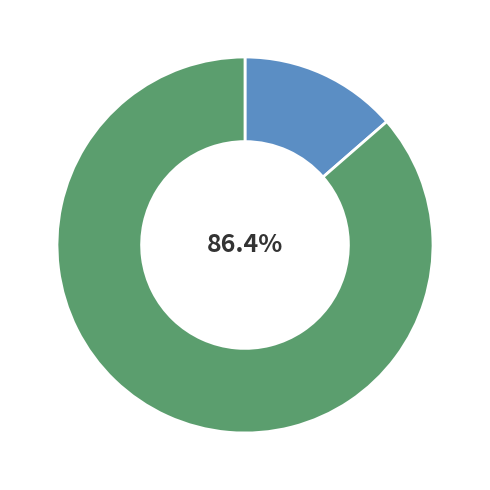

Is there any slice that represents more than half of the pie?

Yes